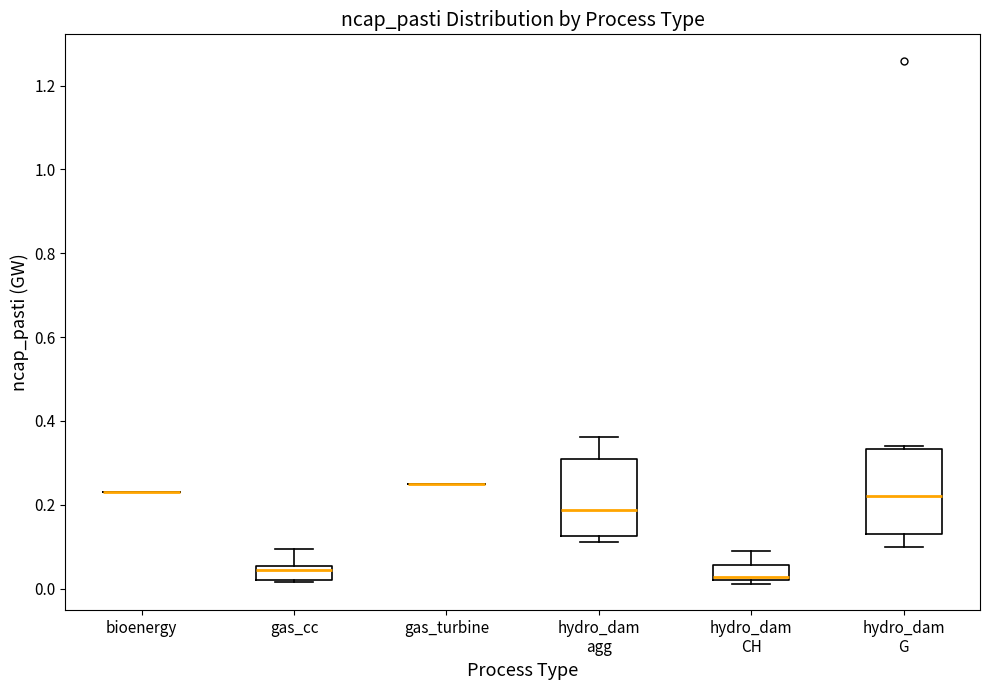

Reading left to right, read every box against the y-axis: the position of its median line, the range the box covers, and the ends of its whiskers. The values are not printed on the chart, so give them approximately, as read against the axis.

bioenergy: box collapsed to a line at 0.24, whiskers 0.24 to 0.24
gas_cc: median 0.04, box 0.02 to 0.06, whiskers 0.02 to 0.10
gas_turbine: box collapsed to a line at 0.26, whiskers 0.26 to 0.26
hydro_dam agg: median 0.18, box 0.12 to 0.30, whiskers 0.12 (just below the box's lower edge) to 0.36
hydro_dam CH: median 0.02 (just above the box's lower edge), box 0.02 to 0.06, whiskers 0.02 (just below the box's lower edge) to 0.10
hydro_dam G: median 0.22, box 0.14 to 0.34, whiskers 0.10 to 0.34 (just above the box's upper edge)